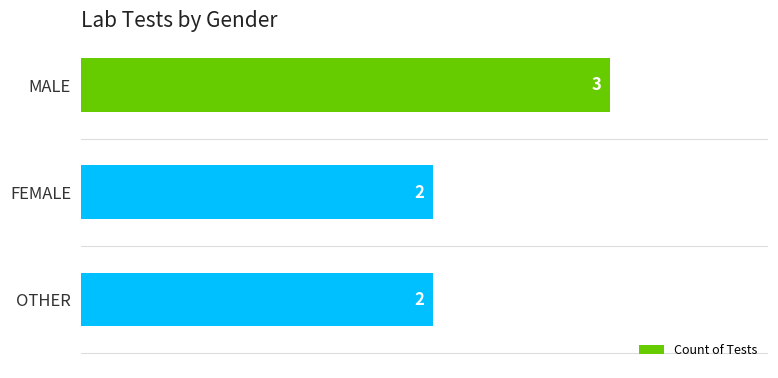

True or false: the data shows 2 at OTHER.

True